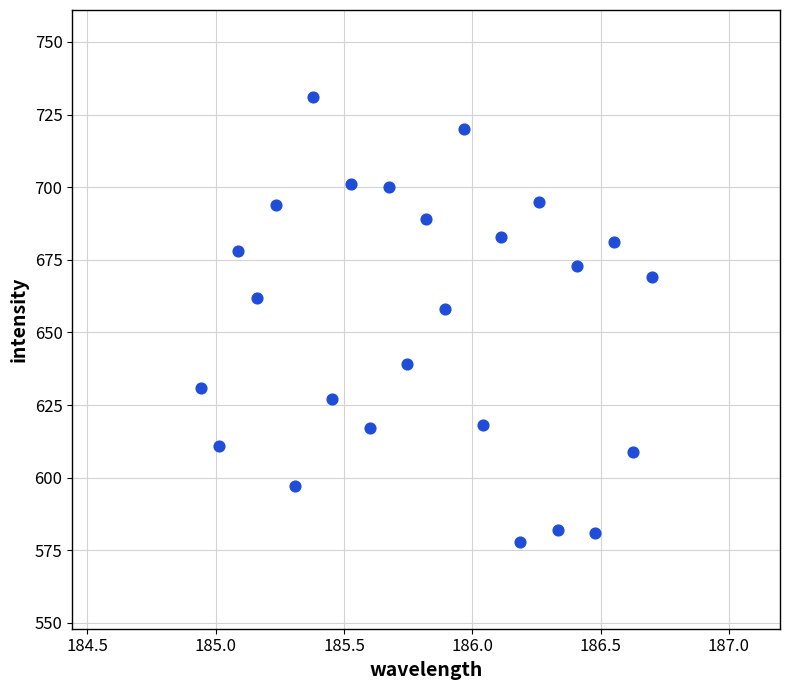

What is the range of Y values (max minus min)?

153